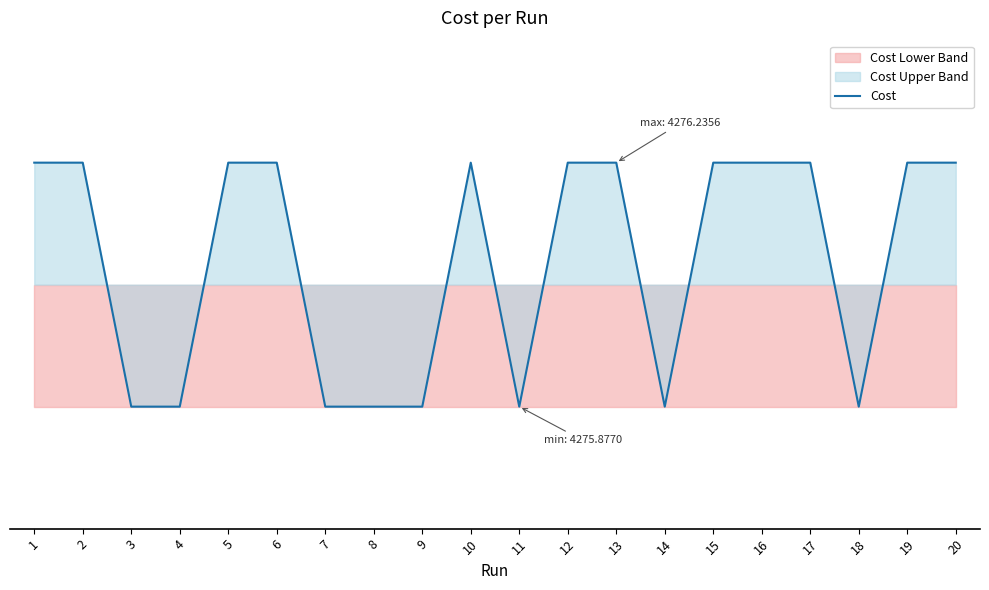

How many values are below 4276?

8